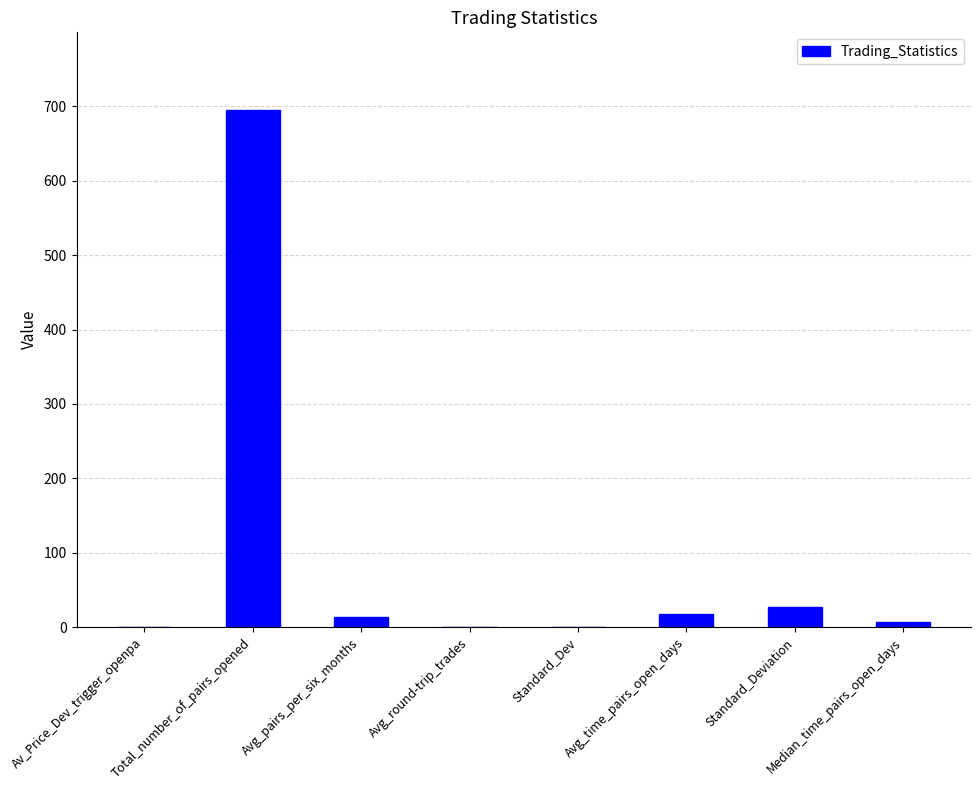

What is the approximate value at Av_Price_Dev_trigger_openpa?

0.1